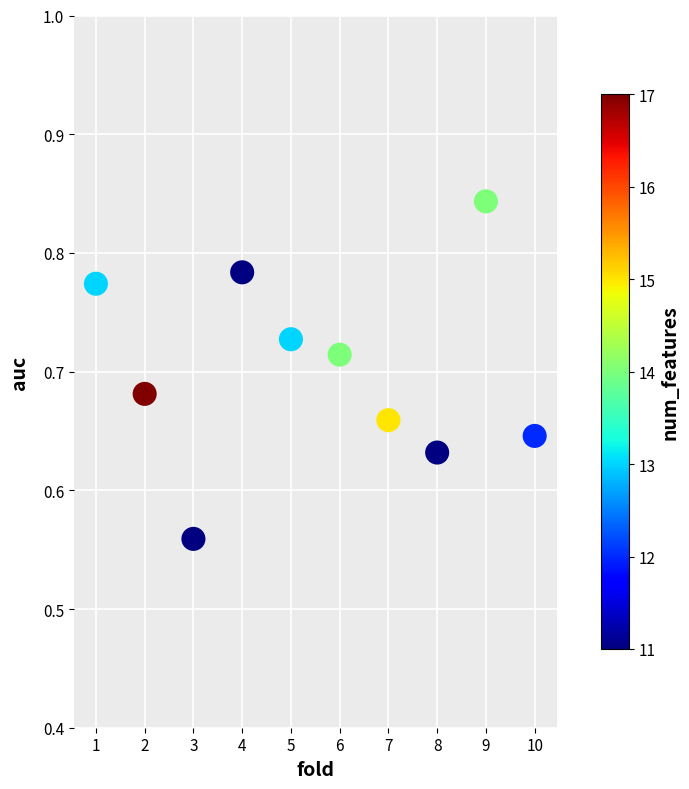

What is the range of X values (max minus min)?

9.0